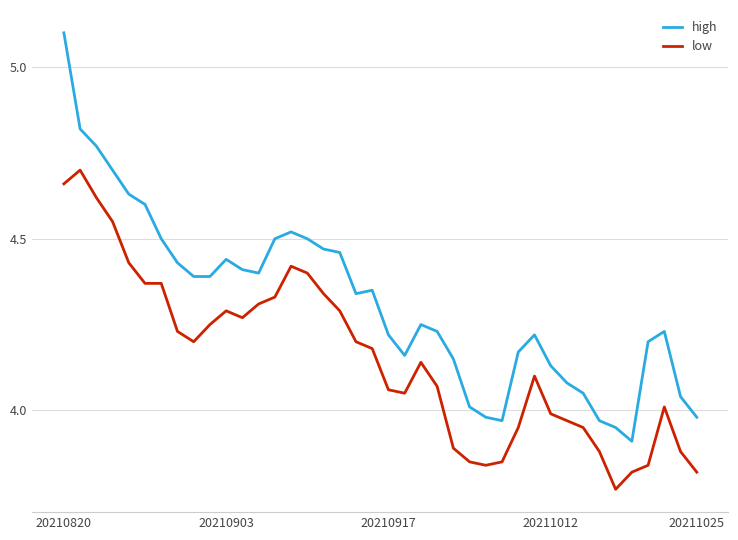

Which series has the largest total across all categories?

high